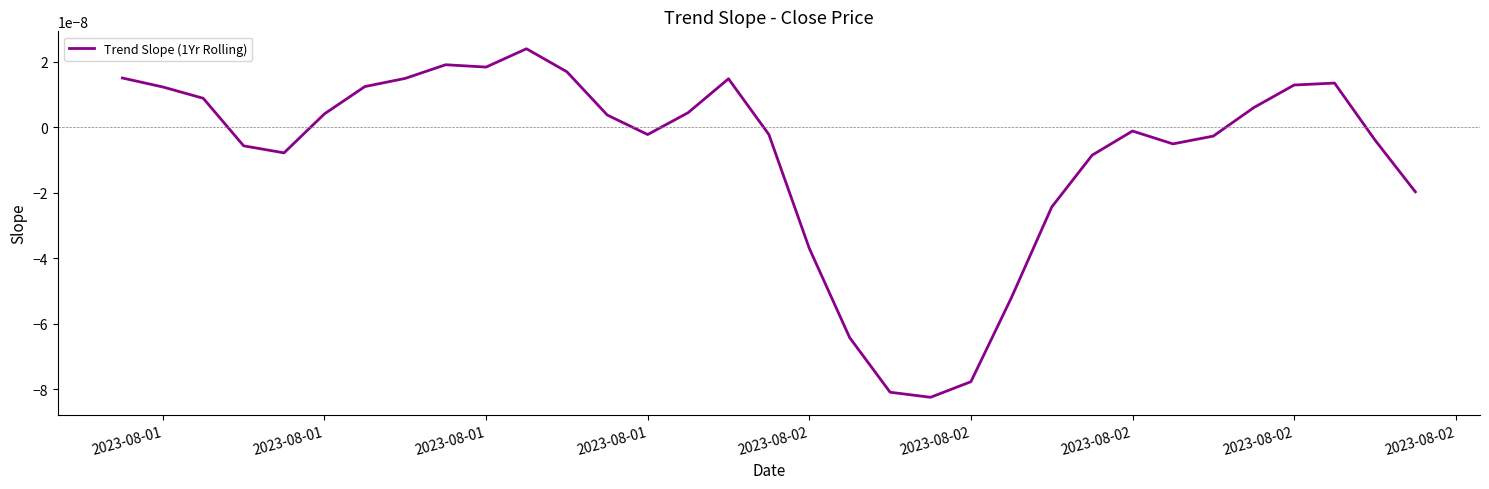

How many points are higher than both their immediate neighbors (excluding endpoints)?

5